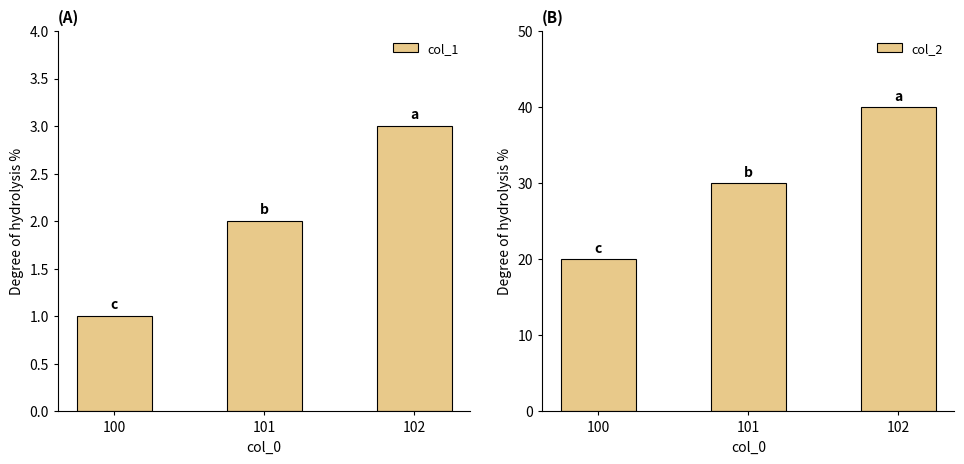

Where is col_1 nearest to the value 2?

101